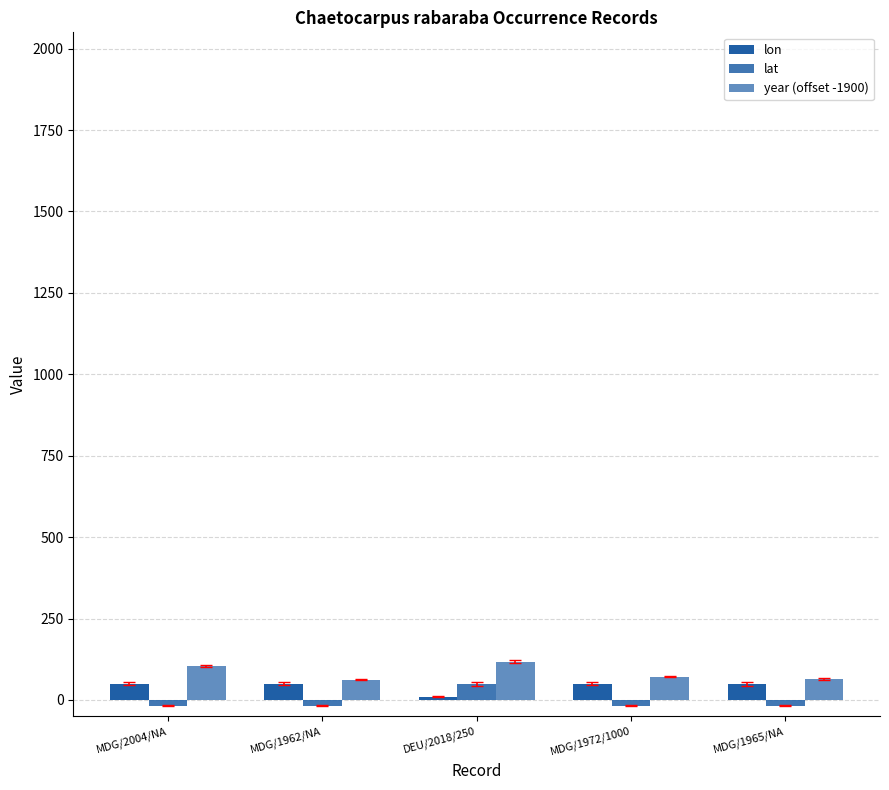

What is the value of the lon bar at the 1st from the left?

49.5